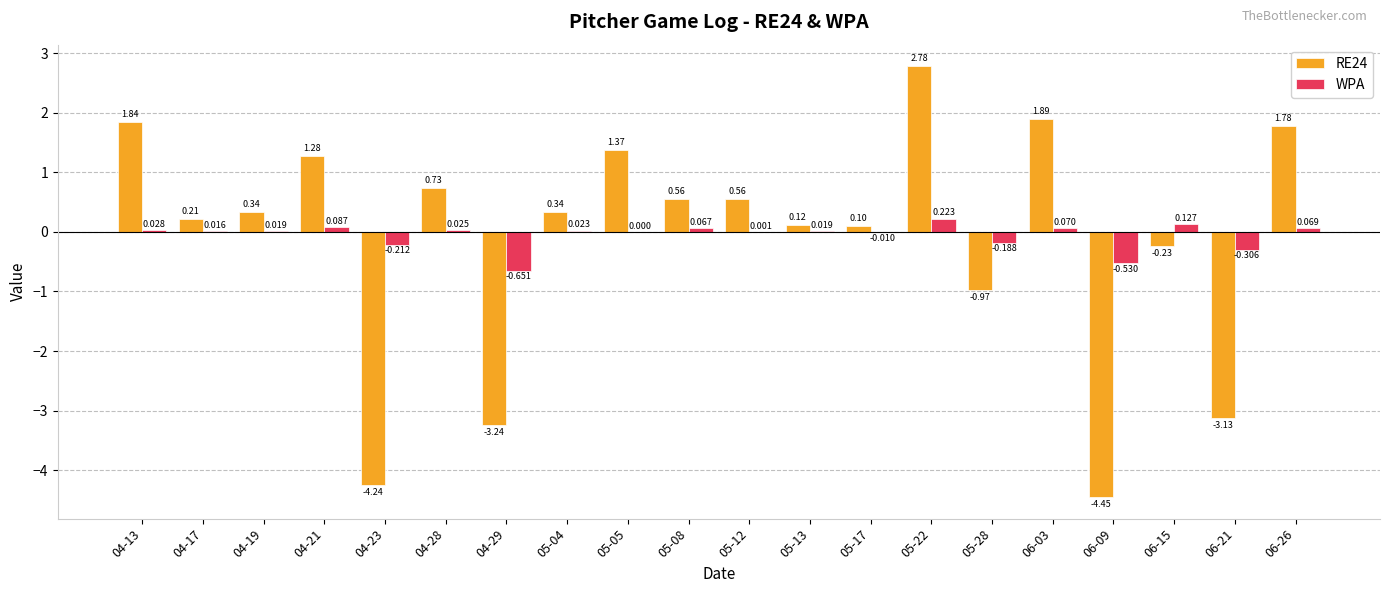

Is the value of WPA at 05-17 greater than the value of RE24 at 06-21?

Yes